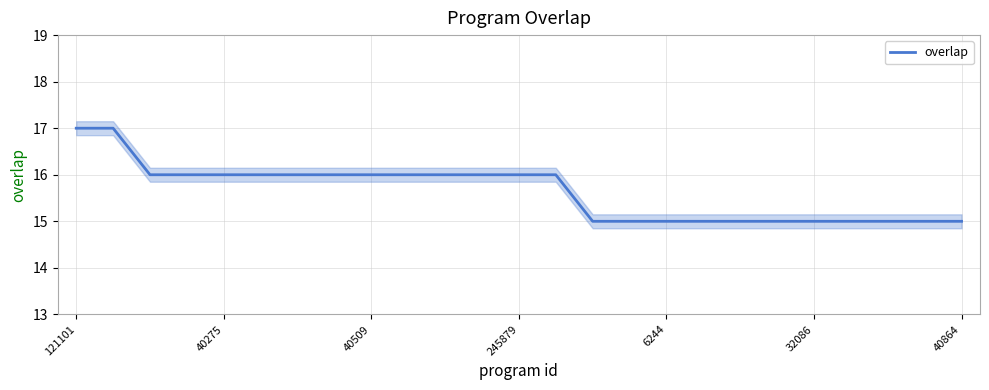

What is the average value?

16